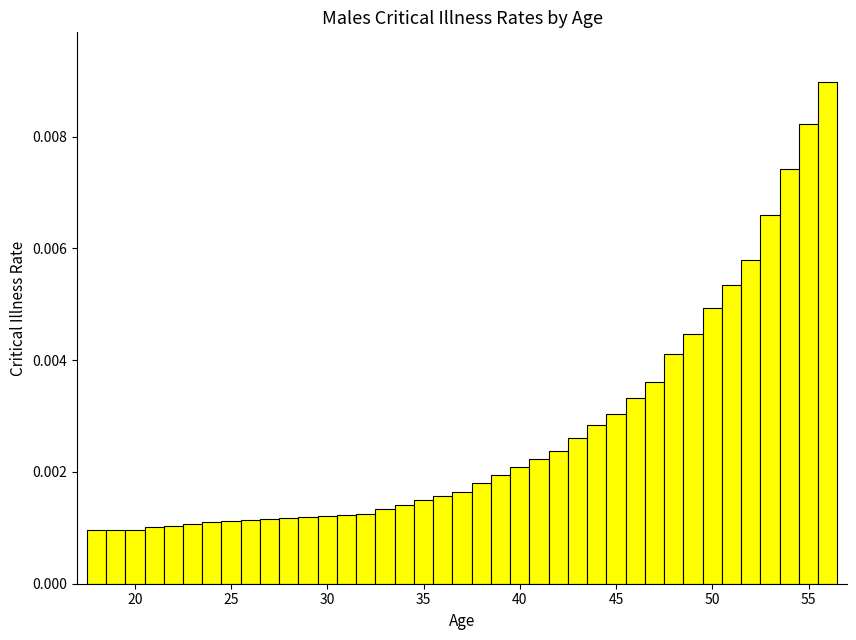

Around what value on the x-axis is the tallest bar? Give the approximate position of its centre, as read against the axis.

56.0